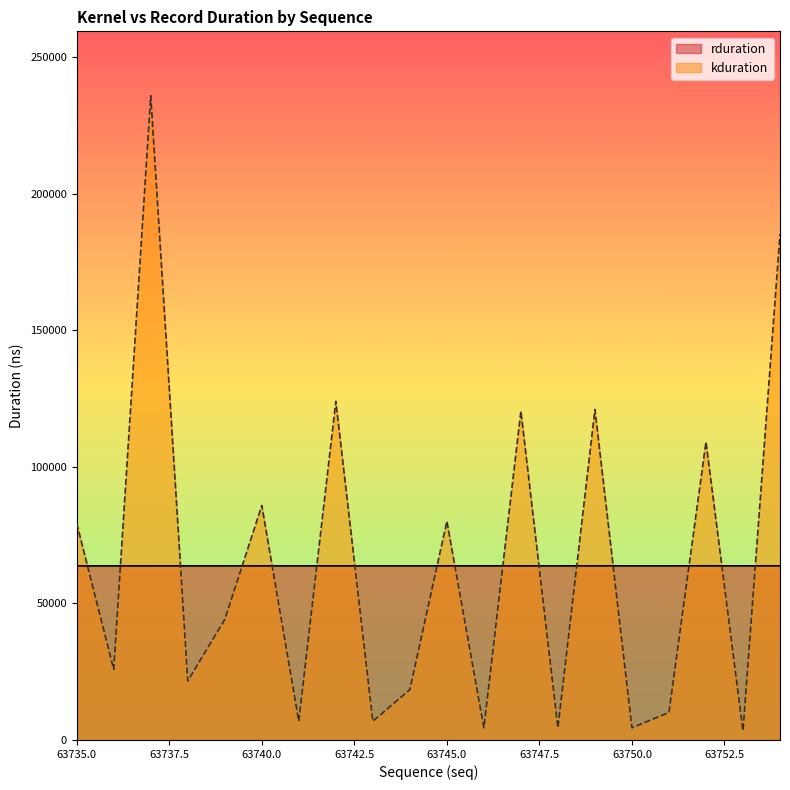

What is the minimum value shown in the chart?

3360